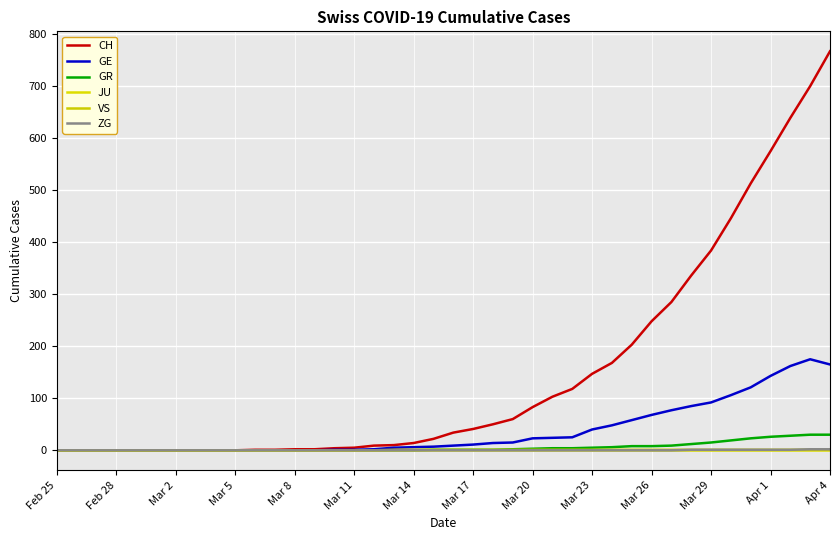

True or false: GR and VS intersect in this chart.

False